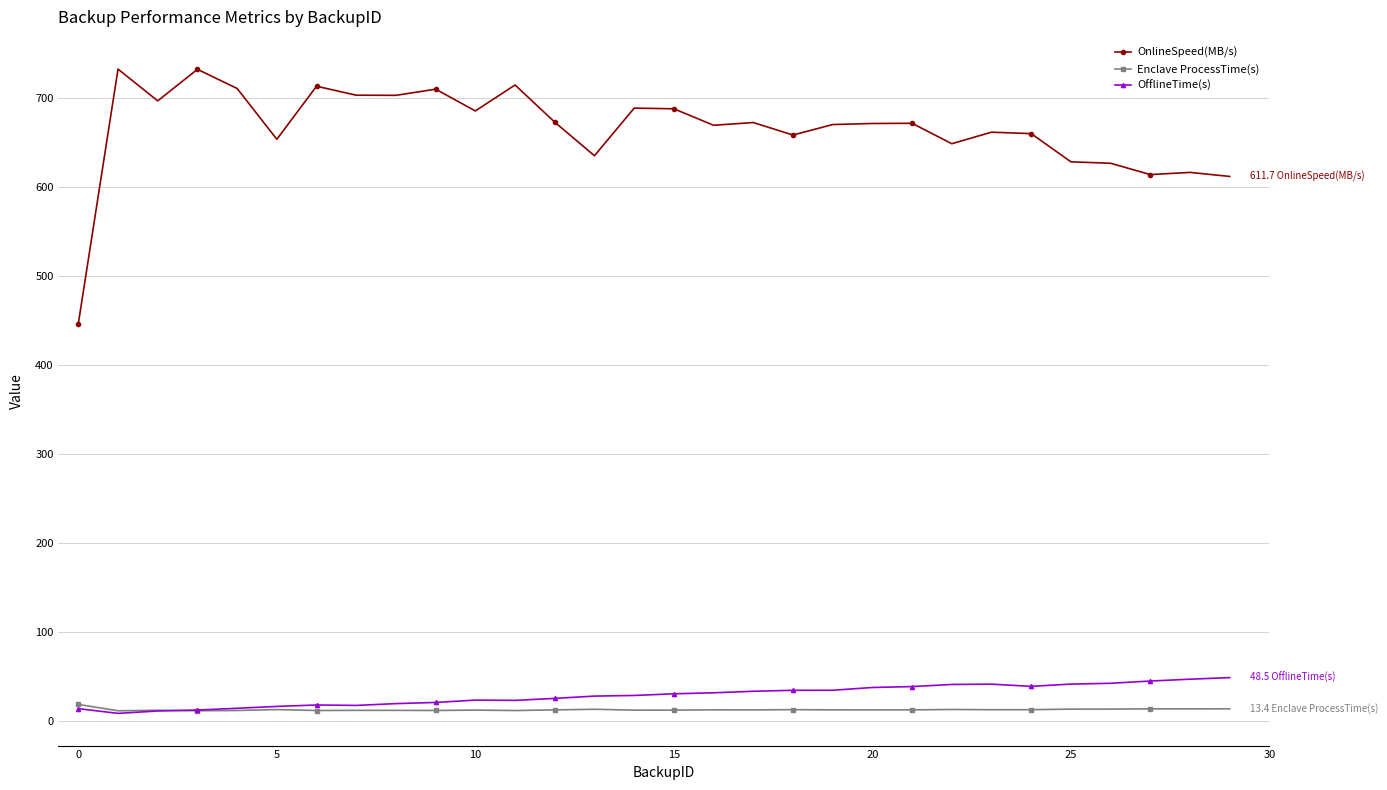

True or false: OnlineSpeed(MB/s) has more than 1 interior local peaks.

True